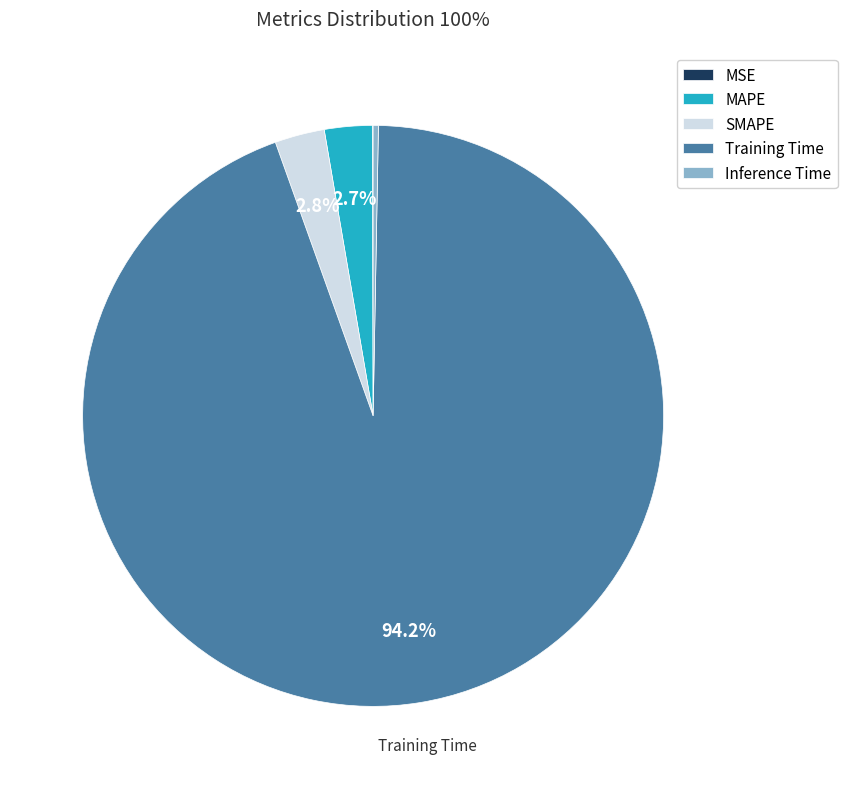

Which category has the biggest portion of the pie?

Training Time